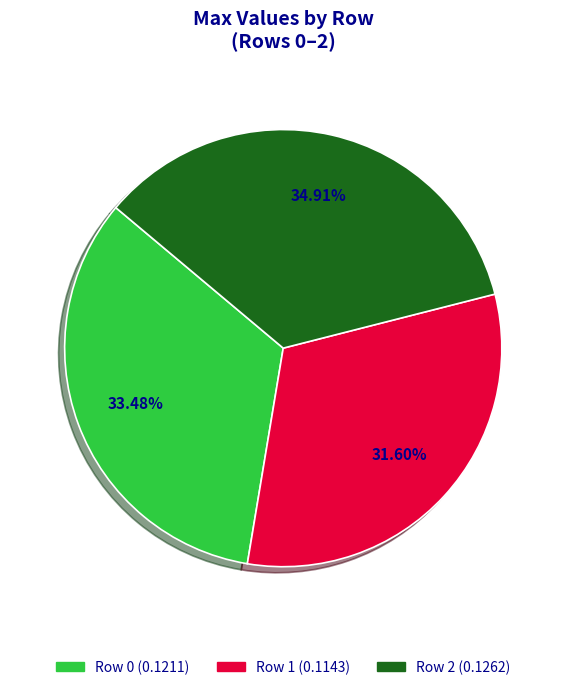

How many slices are in this pie chart?

3